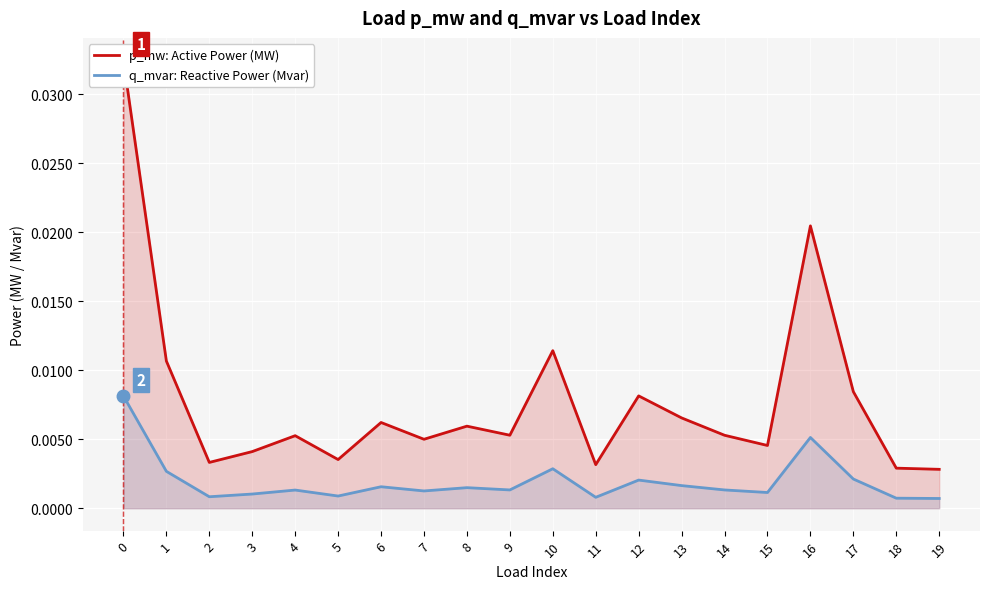

Is the value of p_mw: Active Power (MW) at 0 greater than the value of q_mvar: Reactive Power (Mvar) at 14?

Yes